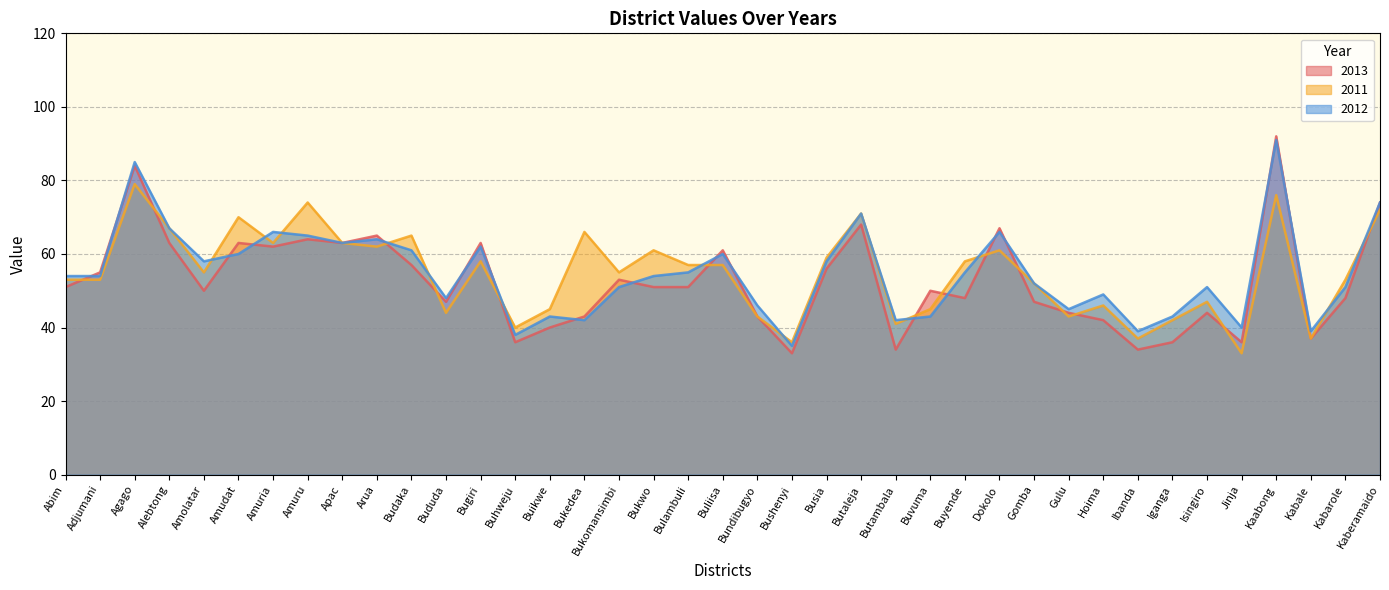

True or false: 2011 and 2012 cross at least once.

True